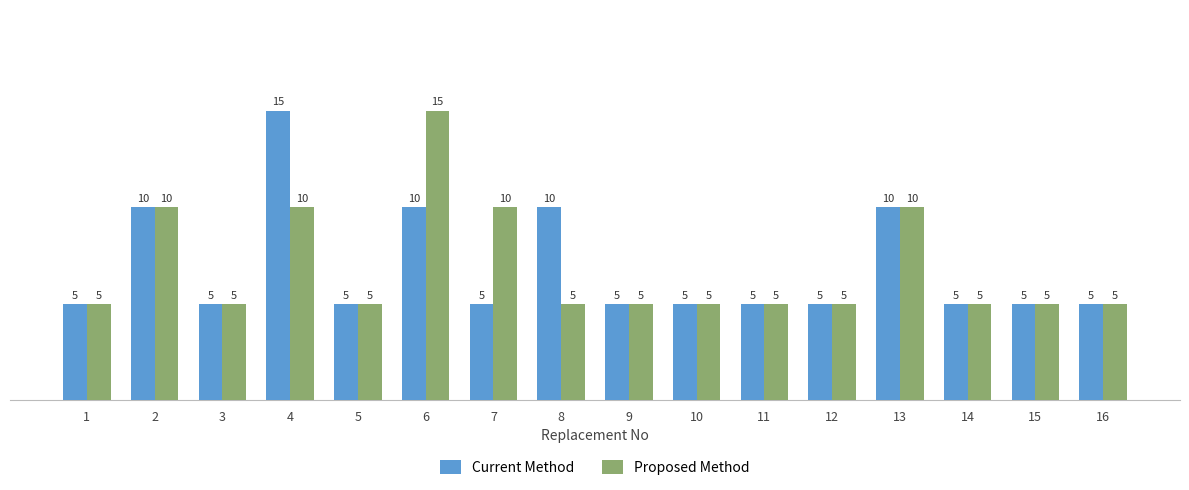

Reading left to right, transcribe all the data shown in this chart.

Current Method: 1=5	2=10	3=5	4=15	5=5	6=10	7=5	8=10	9=5	10=5	11=5	12=5	13=10	14=5	15=5	16=5
Proposed Method: 1=5	2=10	3=5	4=10	5=5	6=15	7=10	8=5	9=5	10=5	11=5	12=5	13=10	14=5	15=5	16=5